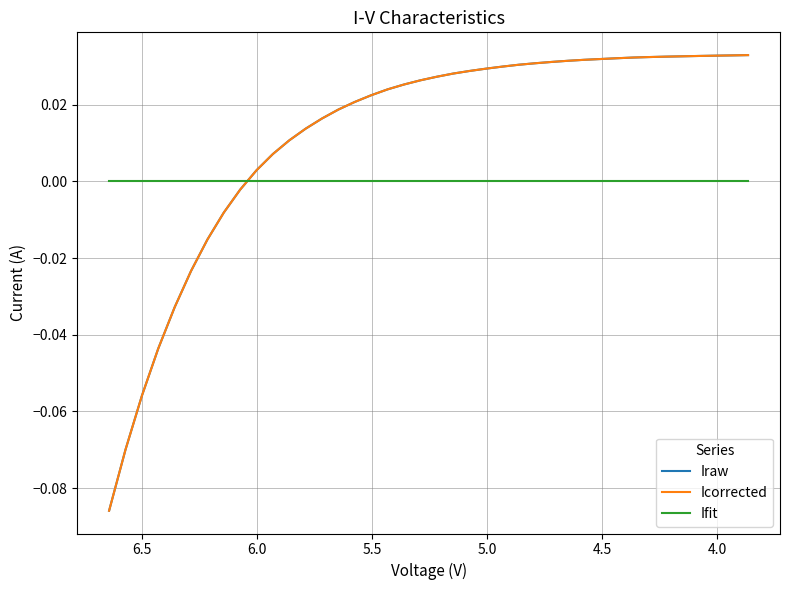

True or false: Ifit and Icorrected intersect in this chart.

True